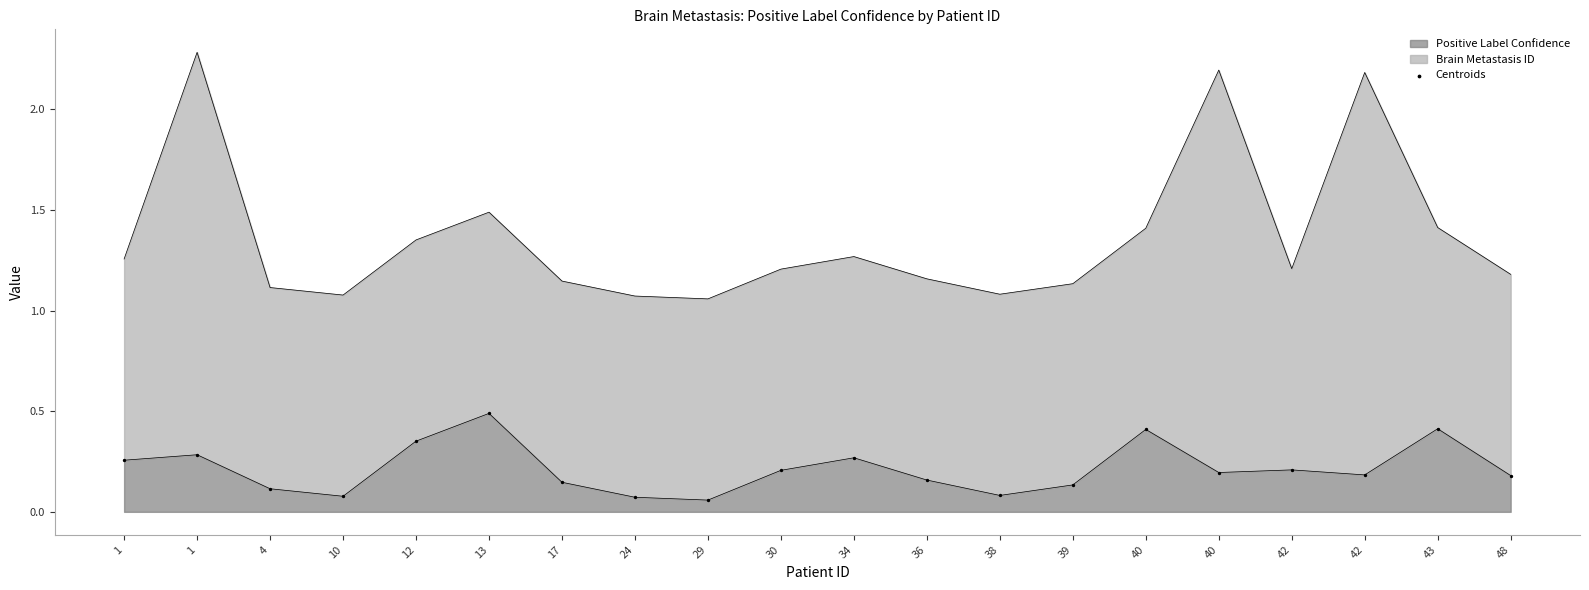

Which has a higher value, 1 or 38?

1